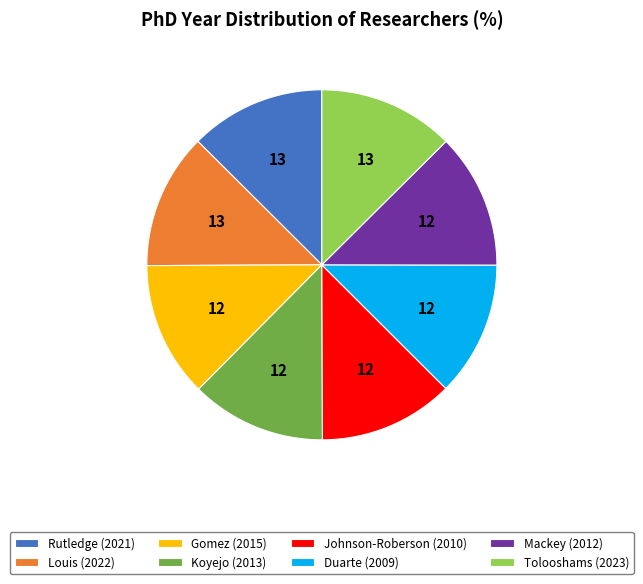

True or false: Johnson-Roberson (2010) accounts for 23% of the total.

False